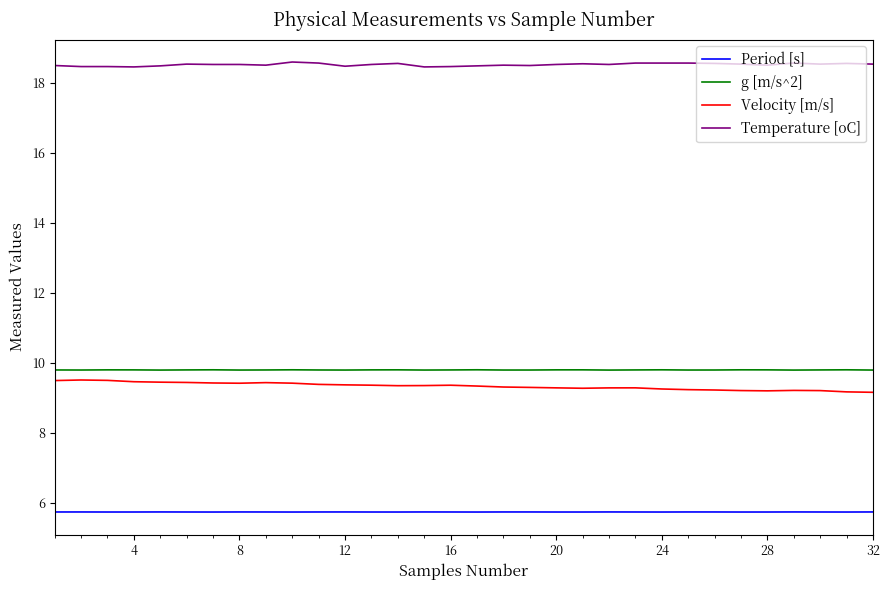

True or false: Temperature [oC] and g [m/s^2] intersect in this chart.

False